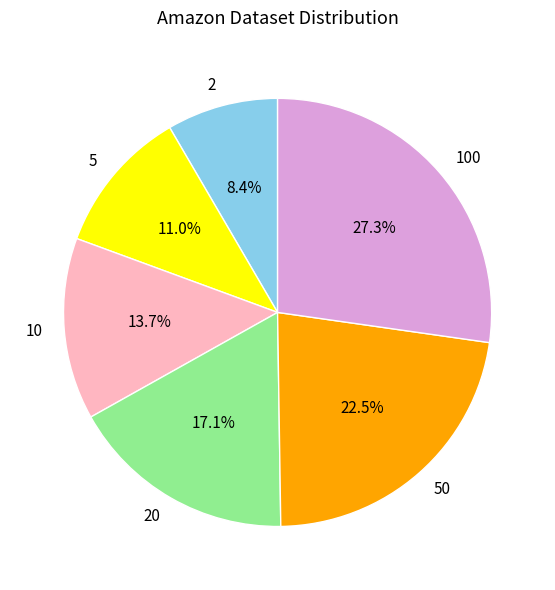

What percentage do 50 and 100 together represent?

49.8%